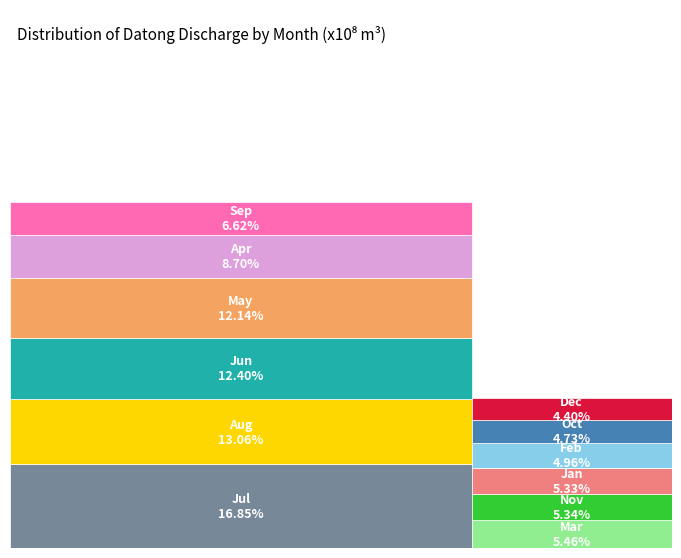

To the nearest percent, what is the difference between the largest and smallest slice percentages?

12%